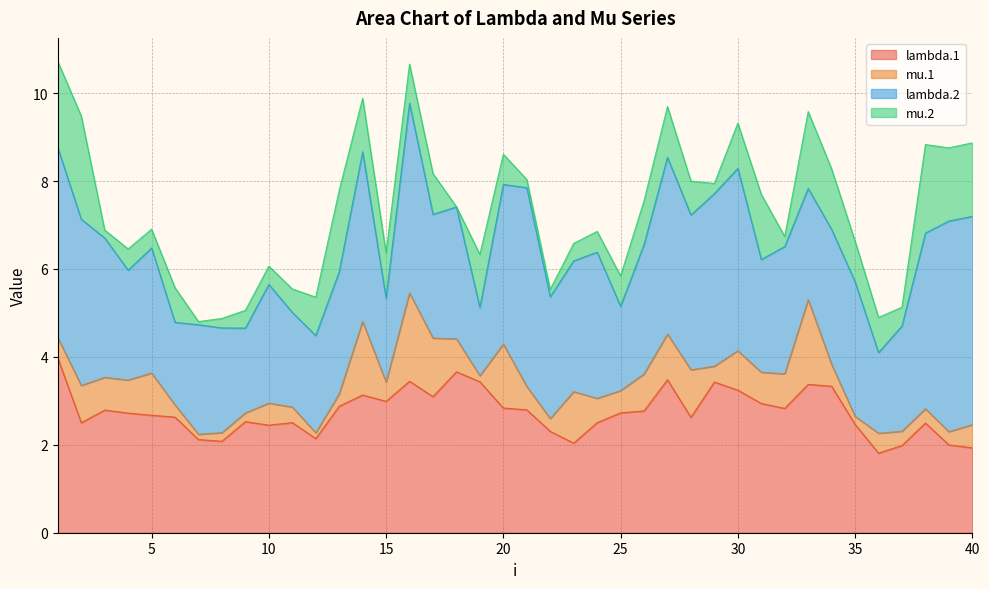

Where do lambda.1 and lambda.2 first cross each other?

3 and 4